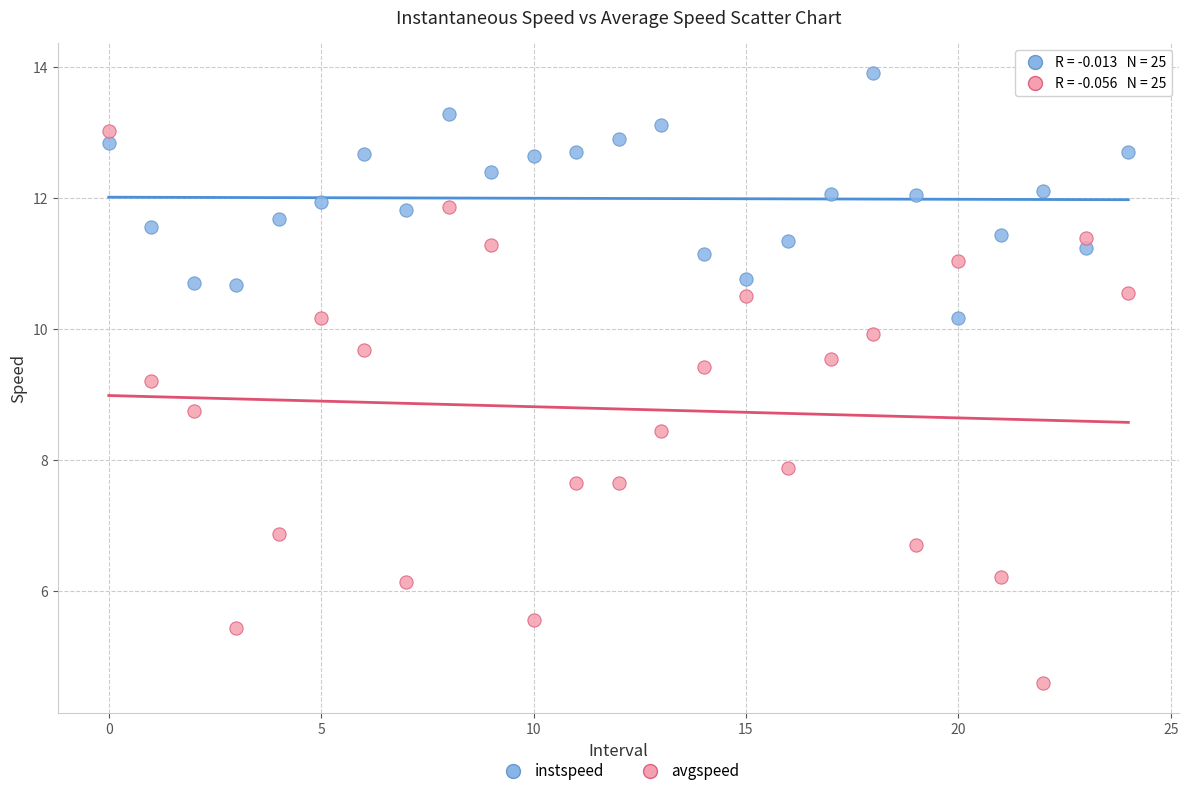

What are all the series names shown in the legend?

instspeed, avgspeed